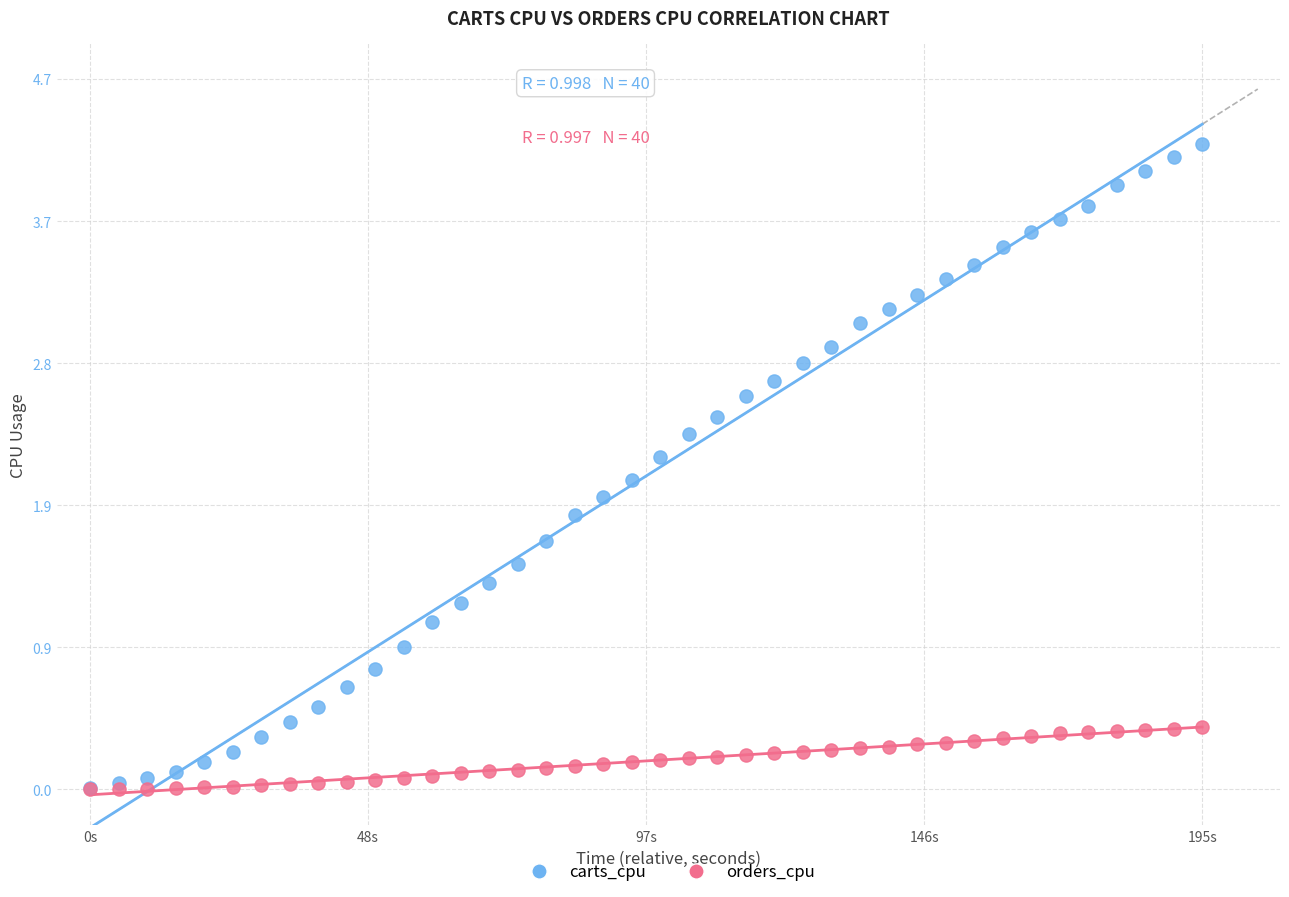

What are all the series names shown in the legend?

carts_cpu, orders_cpu